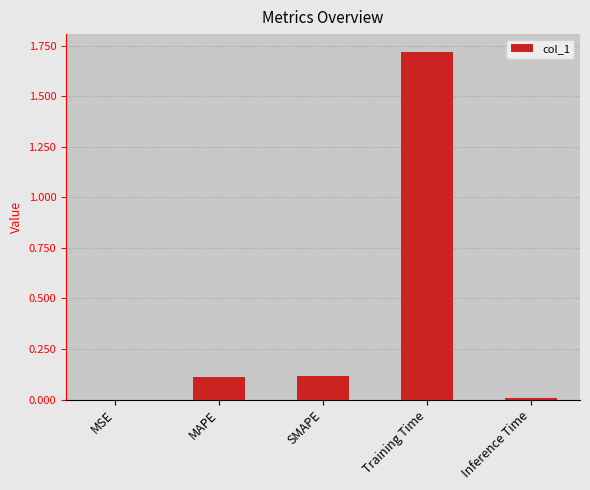

What is the sum of all values?

2.0